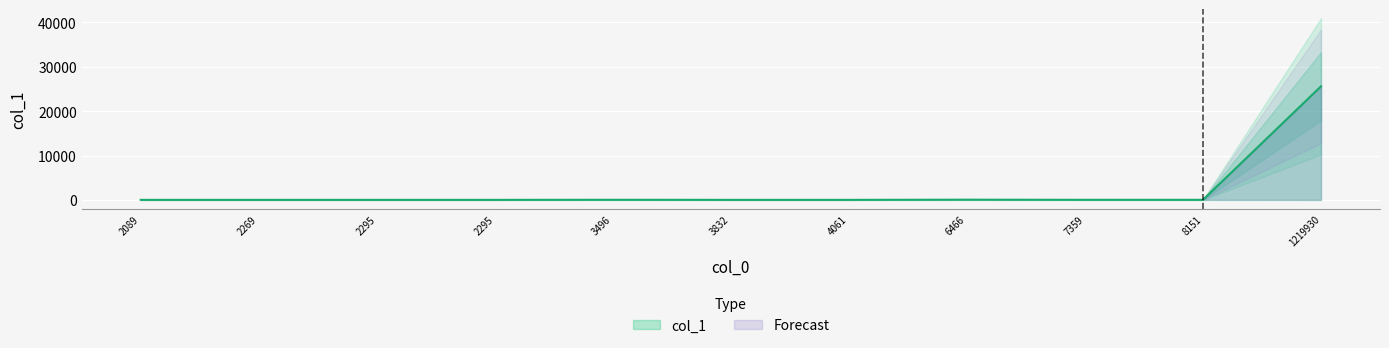

How many values are below 13?

1